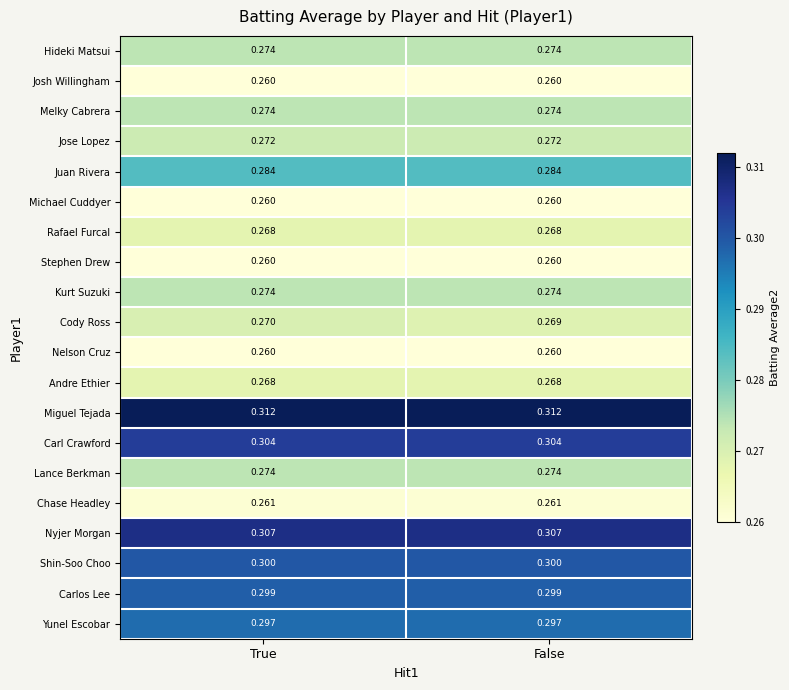

At which category is the sum across all series the highest?

True